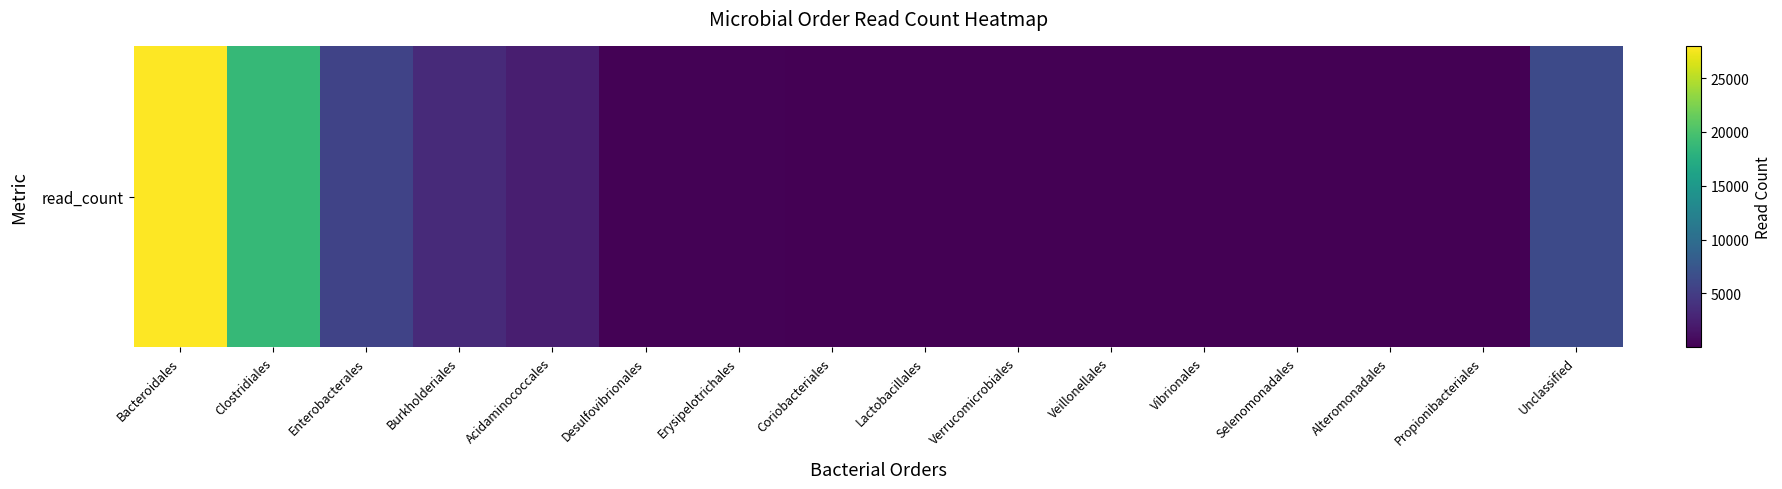

How many distinct data groups are displayed?

1